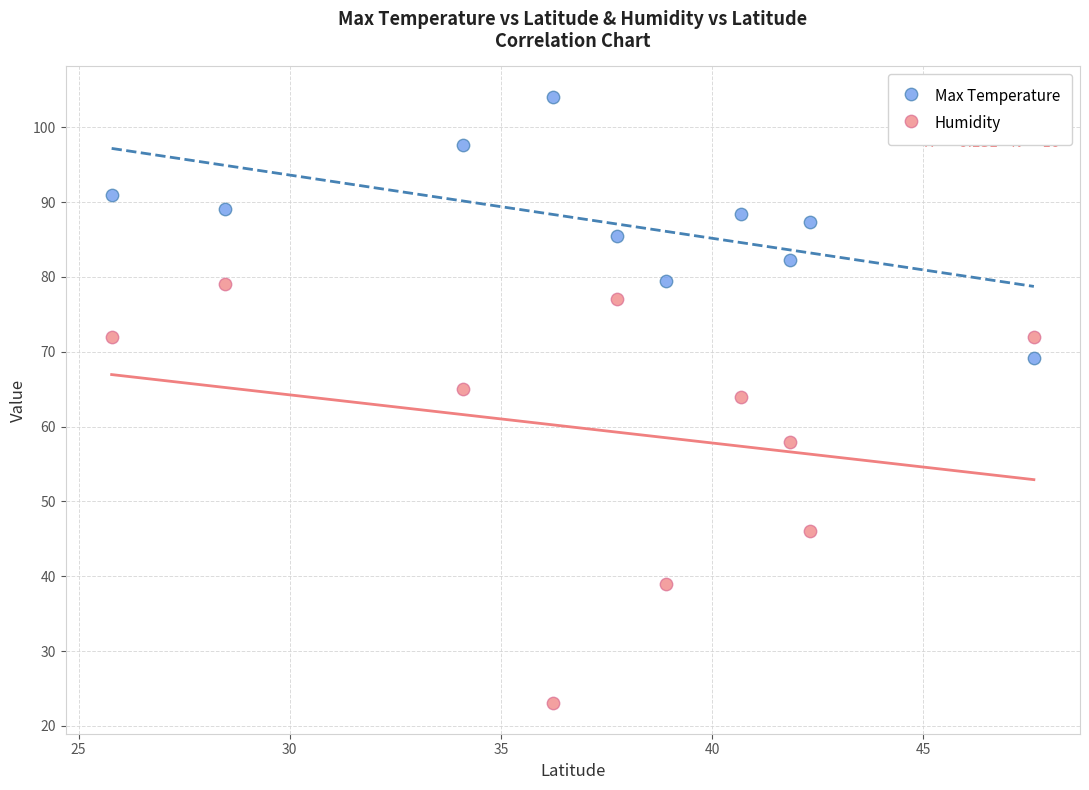

Which series reaches the maximum Y coordinate?

Max Temperature